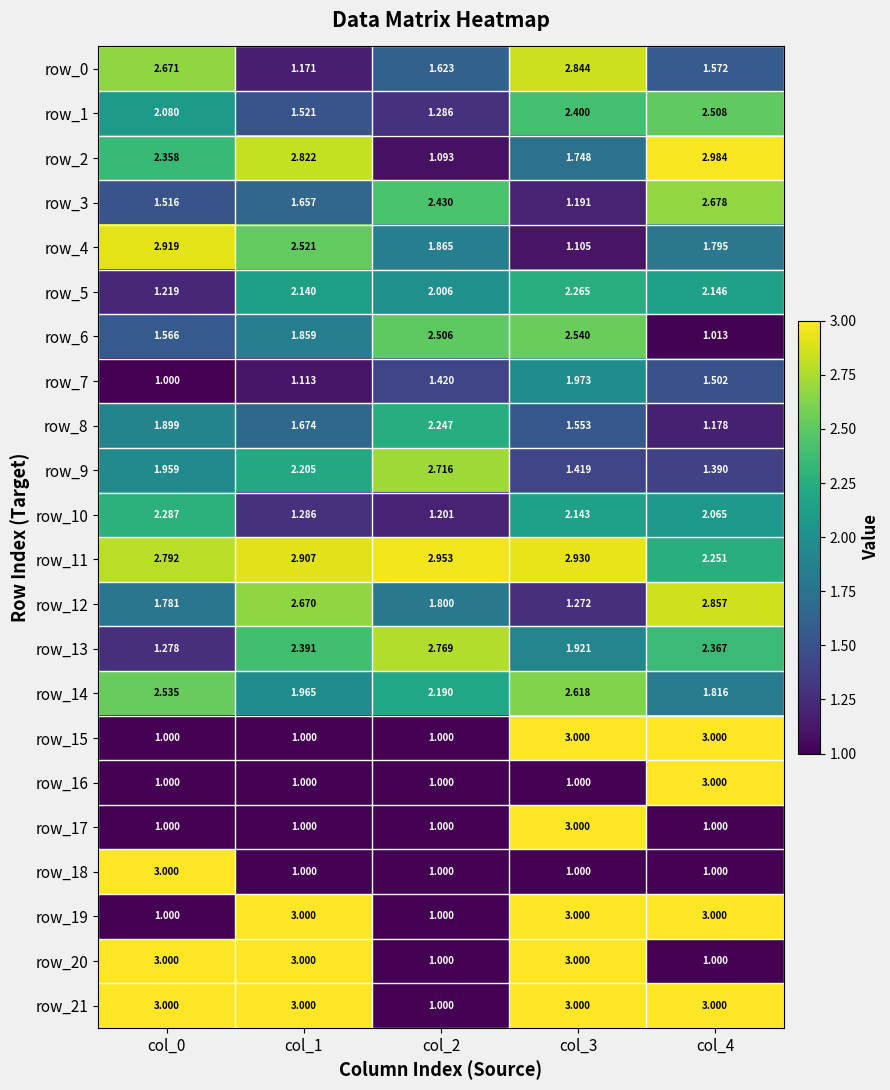

Between col_3 and col_4, which series saw the biggest shift?

row_16